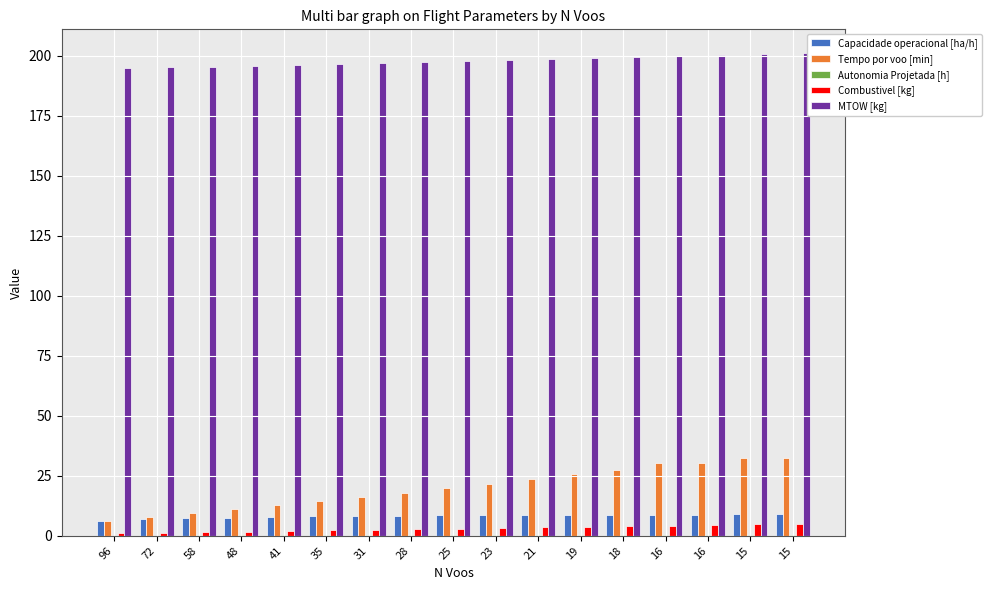

What is the smallest value displayed?

0.1